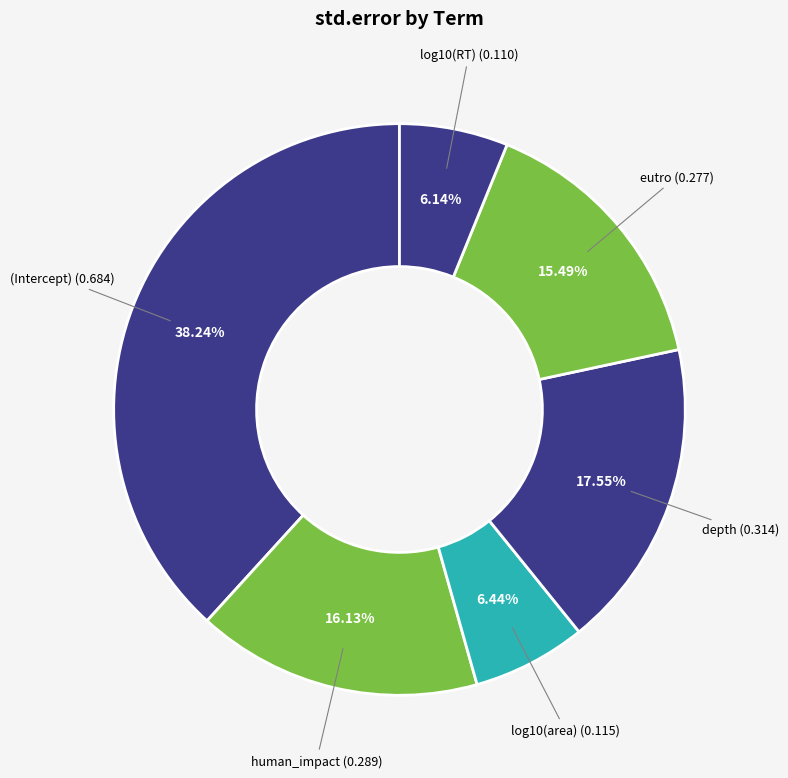

What is the largest slice in the pie chart?

(Intercept)